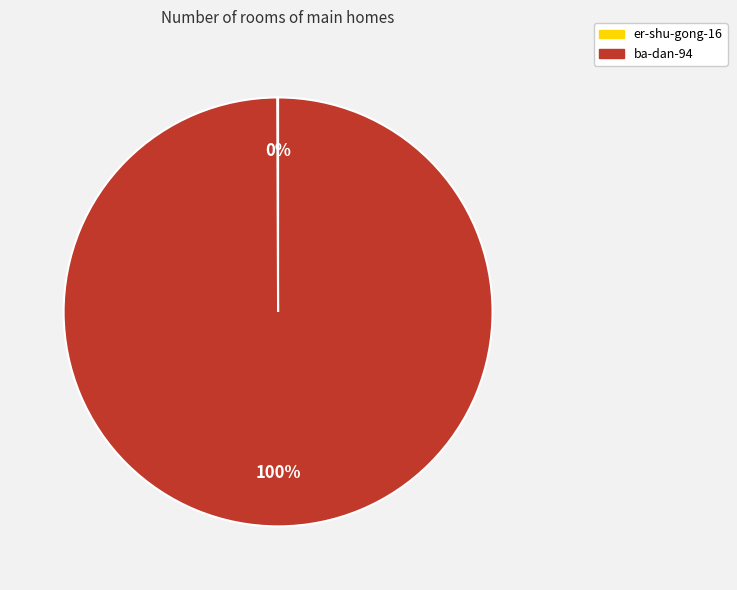

Which slice is the largest?

ba-dan-94